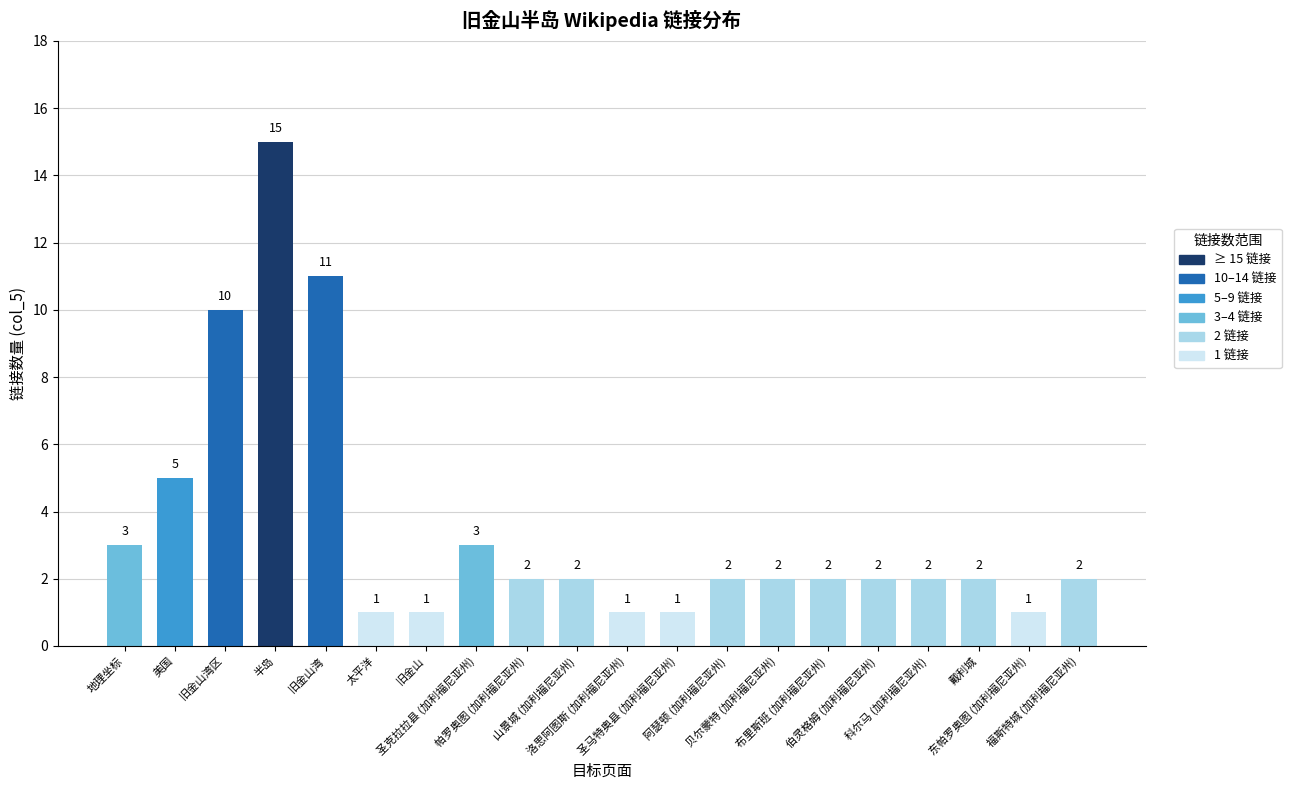

Does the chart contain stacked bars?

No